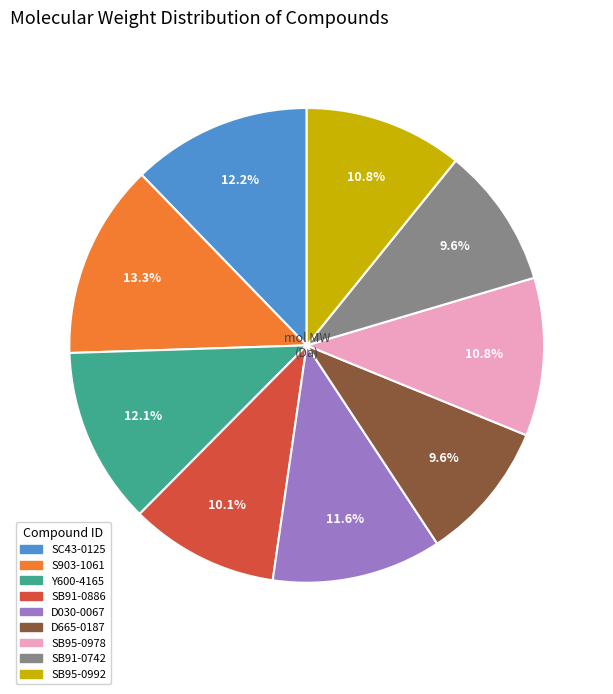

Is SB95-0992 the majority of the pie?

No